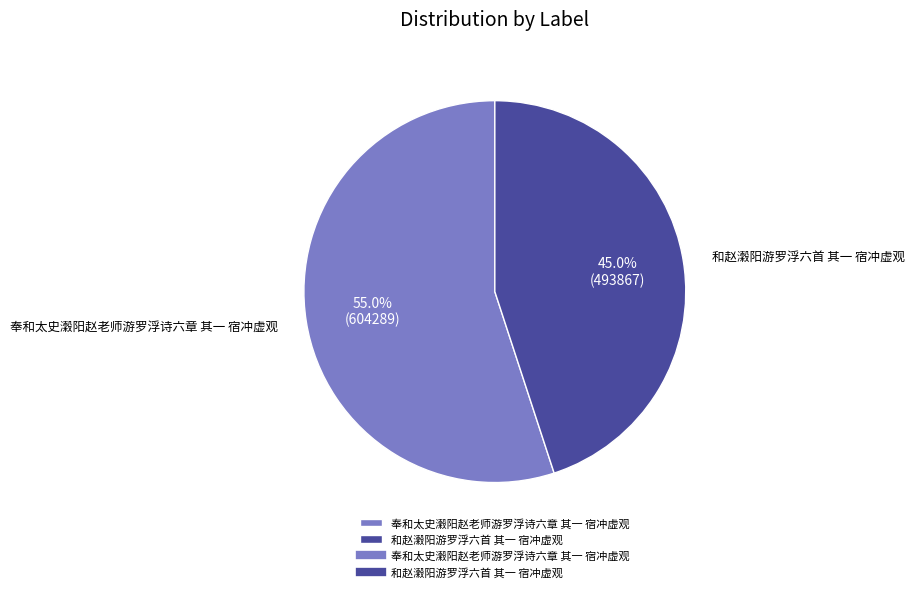

Which slice is the largest?

奉和太史瀔阳赵老师游罗浮诗六章 其一 宿冲虚观